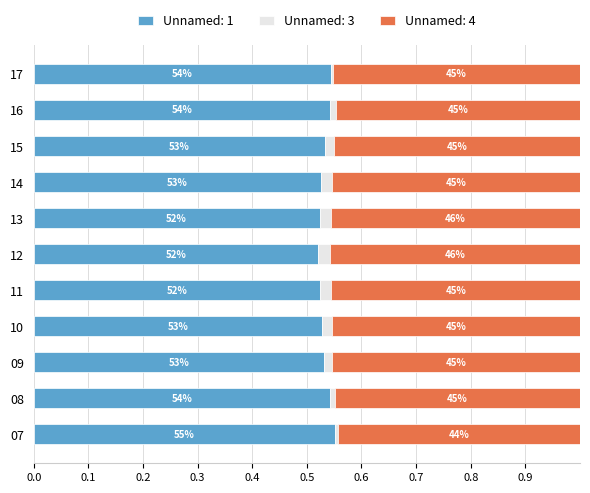

What are all the series names shown in the legend?

Unnamed: 1, Unnamed: 3, Unnamed: 4